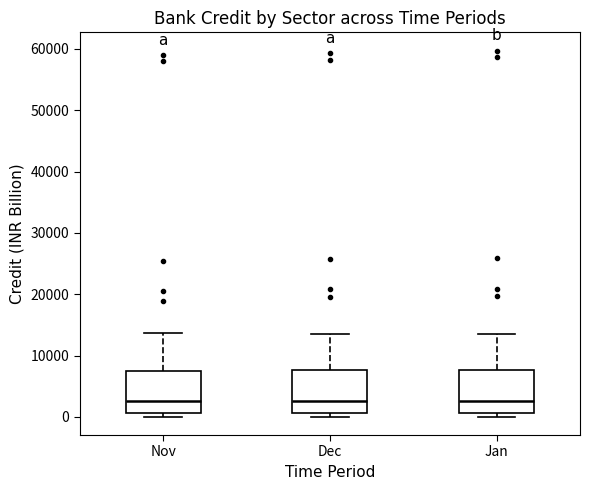

Reading left to right, read every box against the y-axis: the position of its median line, the range the box covers, and the ends of its whiskers. The values are not printed on the chart, so give them approximately, as read against the axis.

Nov: median 3000, box 1000 to 8000, whiskers 0 to 14000
Dec: median 3000, box 1000 to 8000, whiskers 0 to 14000
Jan: median 3000, box 1000 to 8000, whiskers 0 to 14000